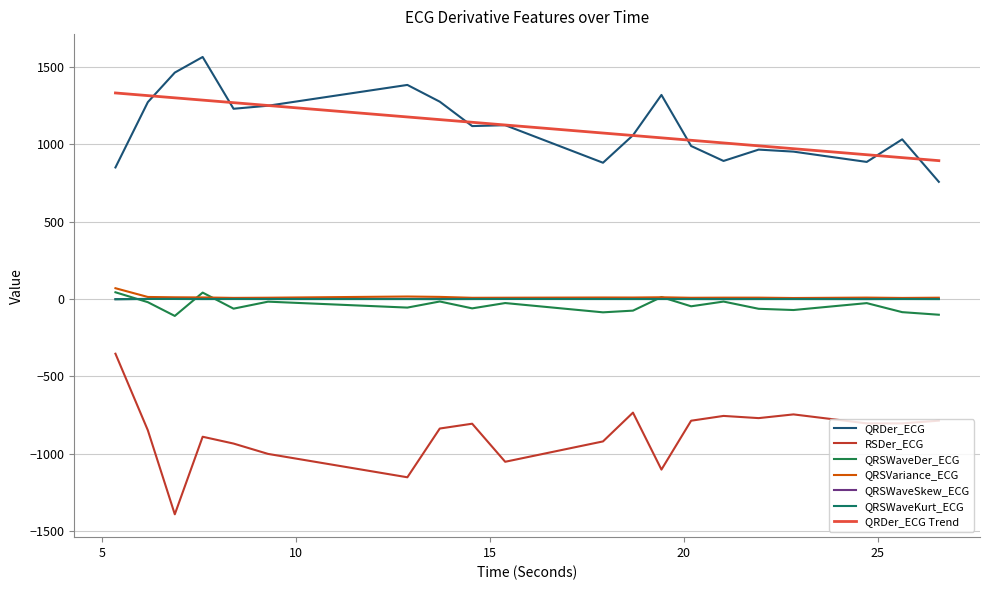

True or false: QRDer_ECG and QRSVariance_ECG cross at least once.

False